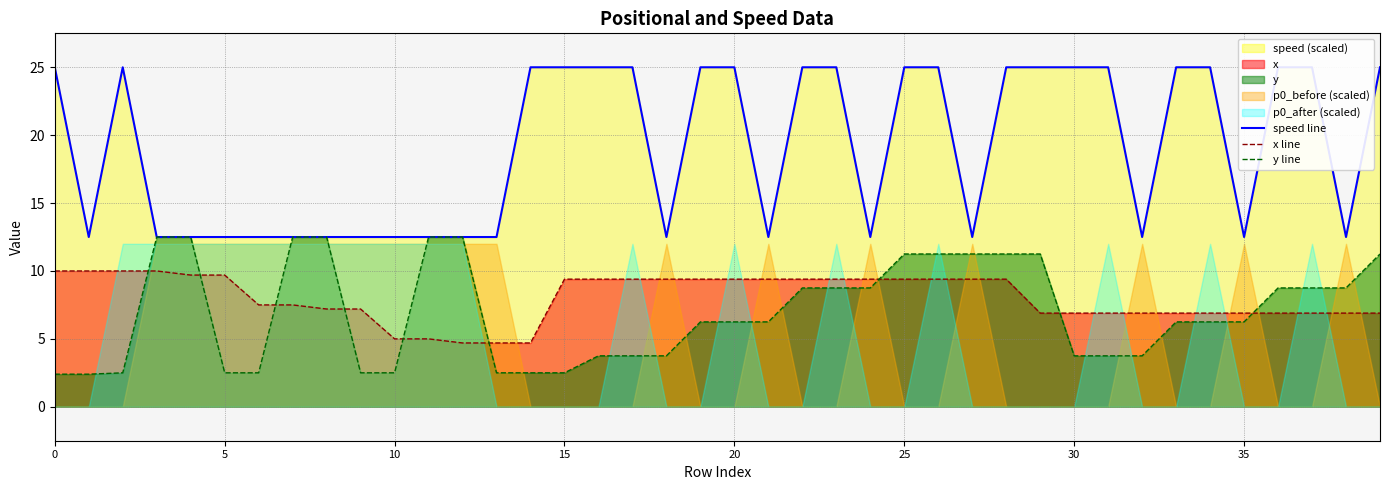

Rank the series at 26 from highest to lowest value.

speed line, y line, x line